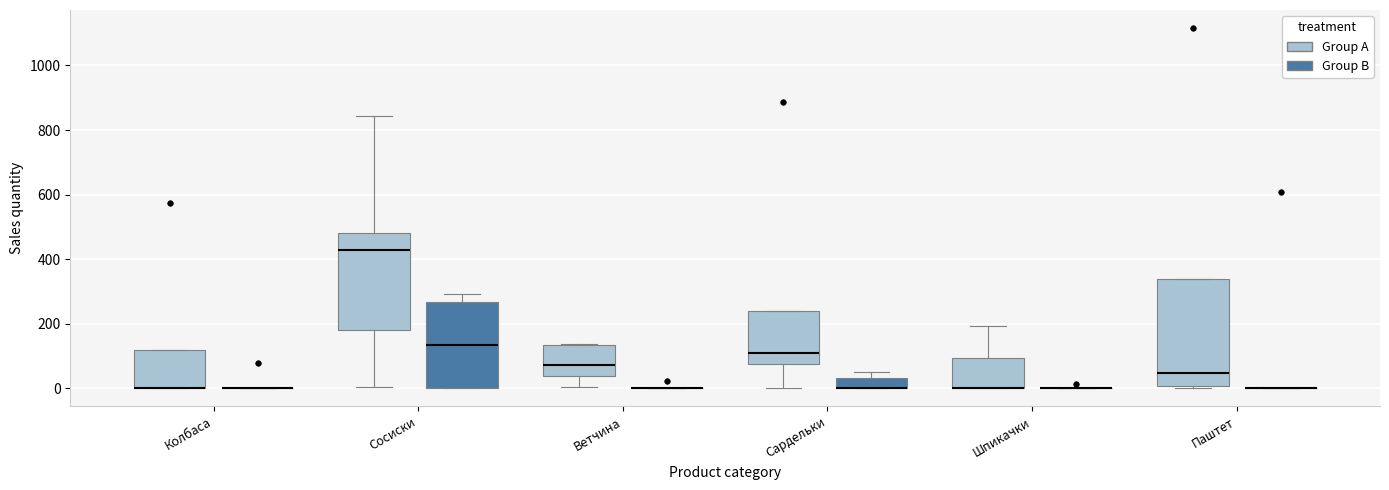

Reading left to right, transcribe this box plot: for each box, give where its median line is, the range the box spans, and where its two whiskers end, as read against the y-axis. The values are not printed on the chart, so give them approximately, as read against the axis.

Колбаса (Group A): median 0 (drawn on the box's lower edge), box 0 to 120, whiskers 0 to 120
Колбаса (Group B): box collapsed to a line at 0, whiskers 0 to 0
Сосиски (Group A): median 420, box 180 to 480, whiskers 0 to 840
Сосиски (Group B): median 140, box 0 to 260, whiskers 0 to 300
Ветчина (Group A): median 80, box 40 to 140, whiskers 0 to 140
Ветчина (Group B): box collapsed to a line at 0, whiskers 0 to 0
Сардельки (Group A): median 100, box 80 to 240, whiskers 0 to 240
Сардельки (Group B): median 0 (drawn on the box's lower edge), box 0 to 40, whiskers 0 to 60
Шпикачки (Group A): median 0 (drawn on the box's lower edge), box 0 to 100, whiskers 0 to 200
Шпикачки (Group B): box collapsed to a line at 0, whiskers 0 to 0
Паштет (Group A): median 40, box 0 to 340, whiskers 0 (just below the box's lower edge) to 340
Паштет (Group B): box collapsed to a line at 0, whiskers 0 to 0